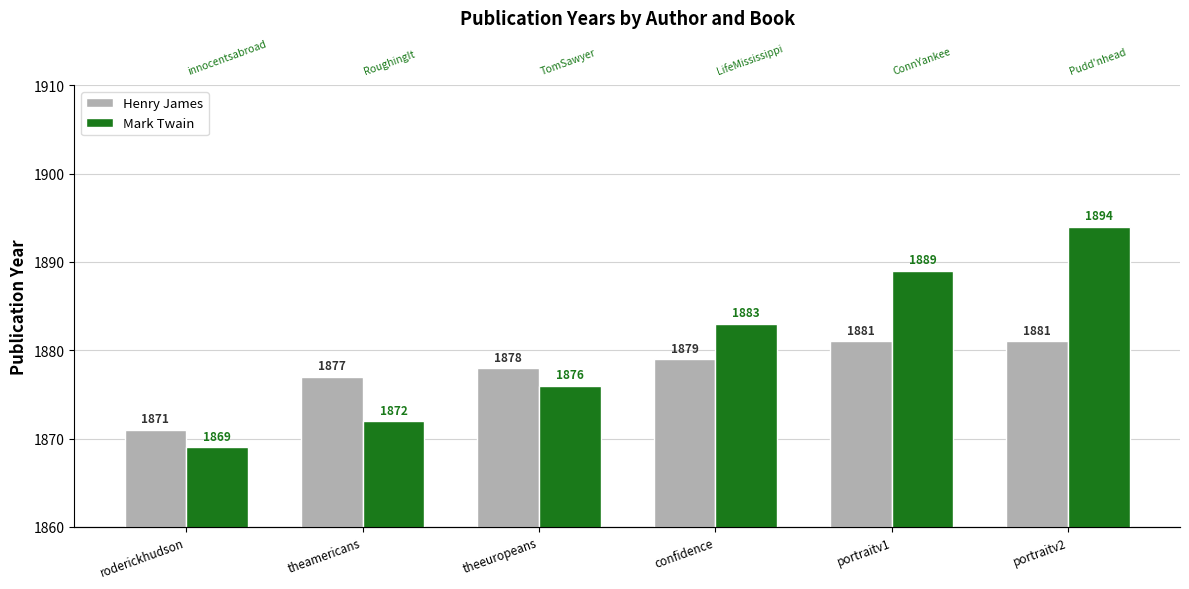

How many Mark Twain values are between 1872 and 1889?

4